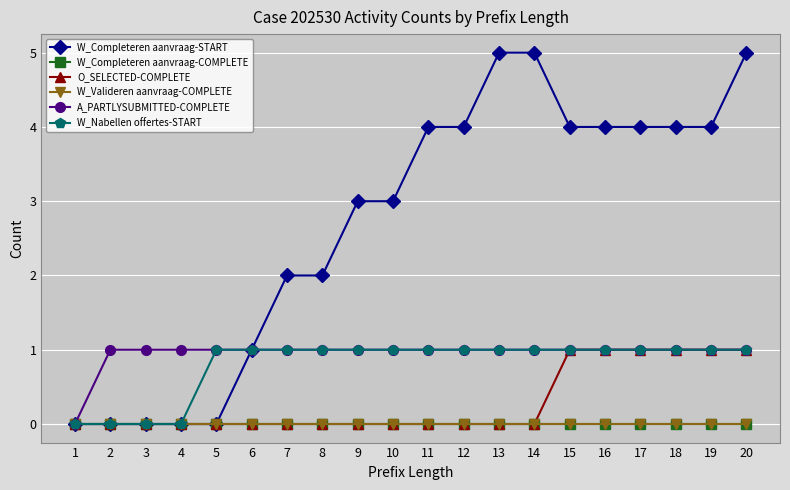

Is this an area chart (filled region under the line)?

No